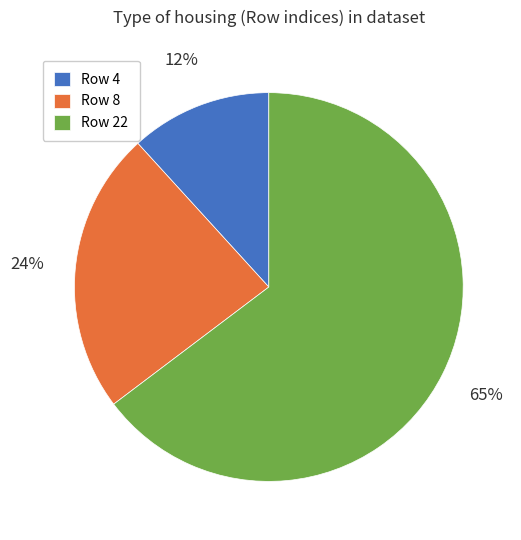

To the nearest percent, what is the difference between the Row 22 and Row 8 slice percentages?

41%